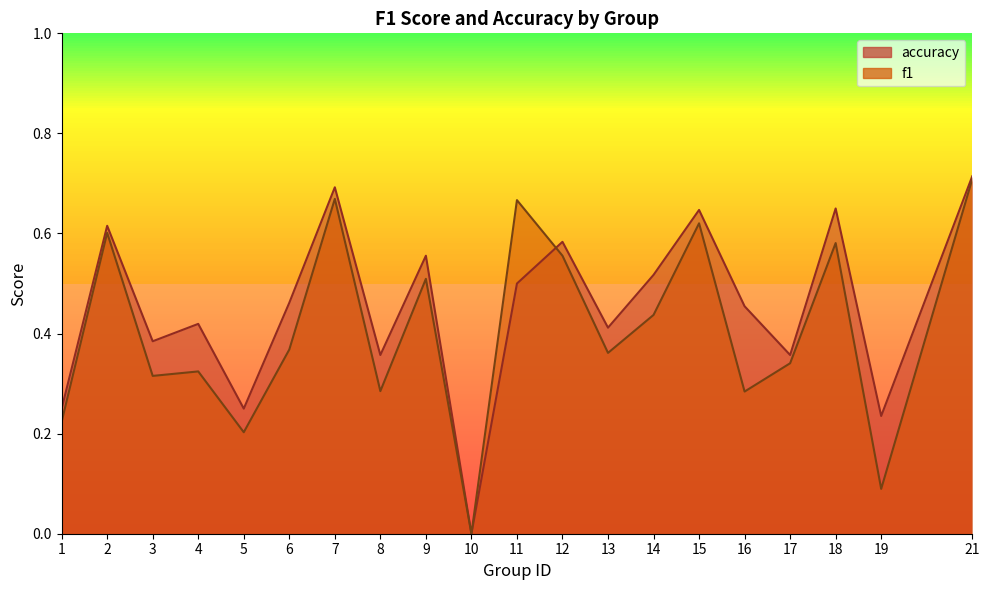

What is the average value of the accuracy series?

0.5